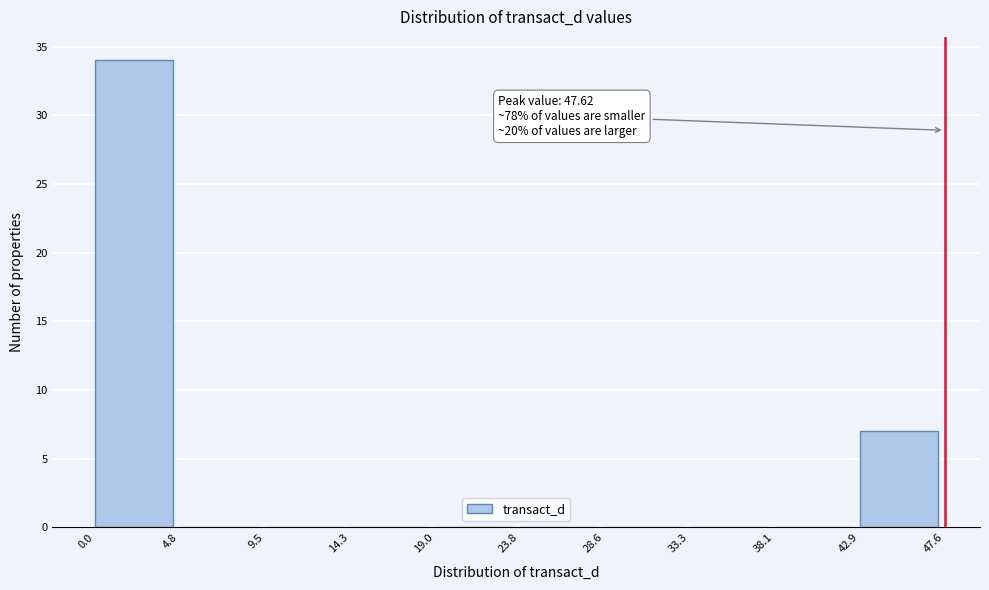

Which range on the x-axis has the tallest bar?

0.0 to 4.8